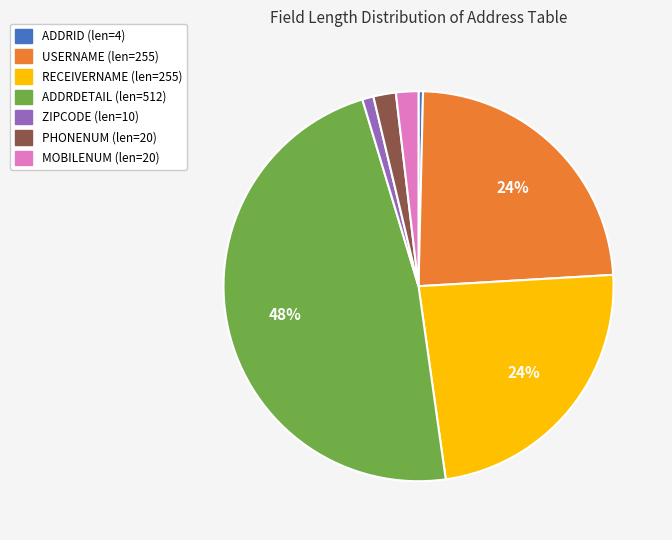

To the nearest percent, what is the average slice percentage?

14%